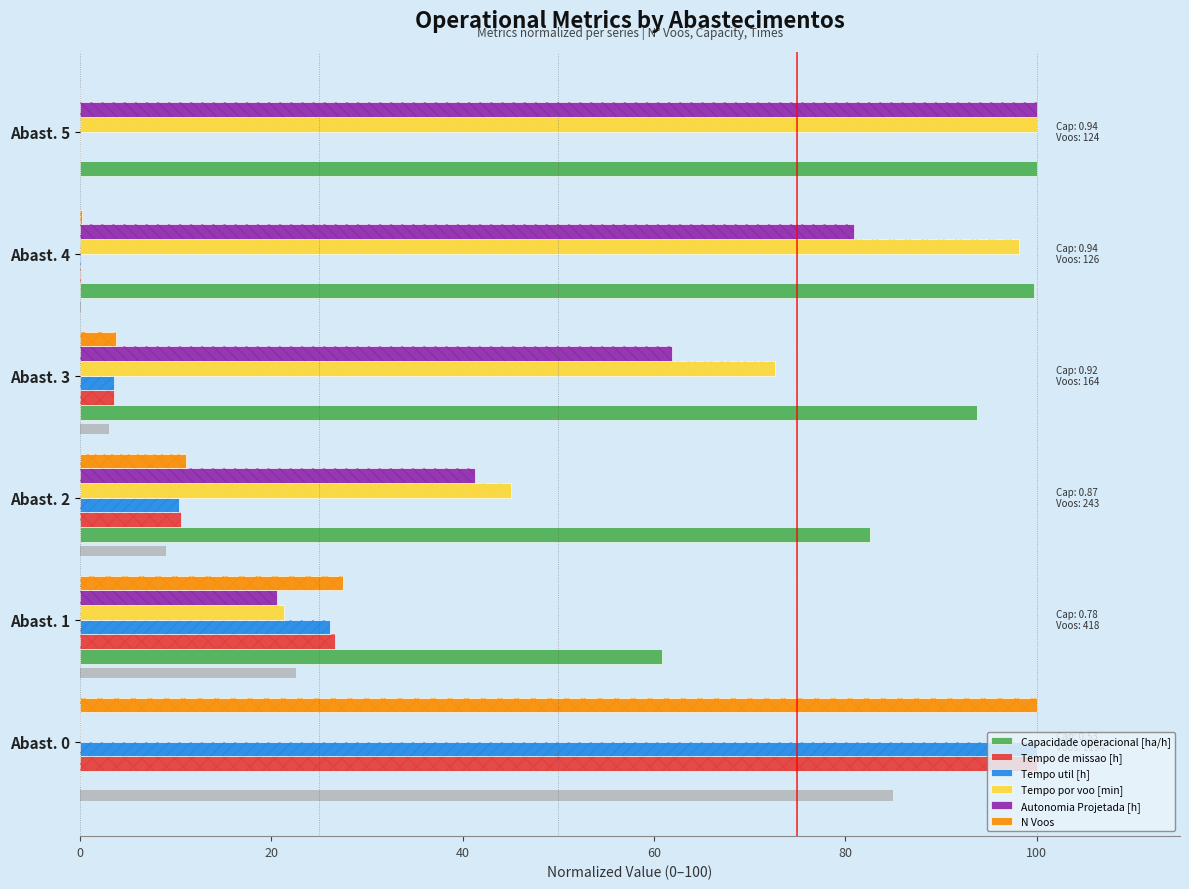

What is the difference between the maximum and minimum values in the Tempo util [h] series?

100.0